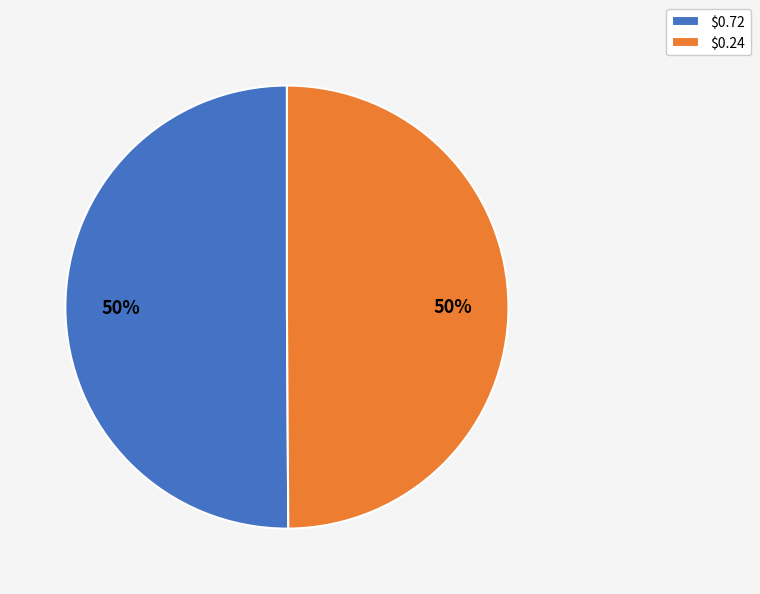

True or false: $0.24 accounts for 50% of the total.

True